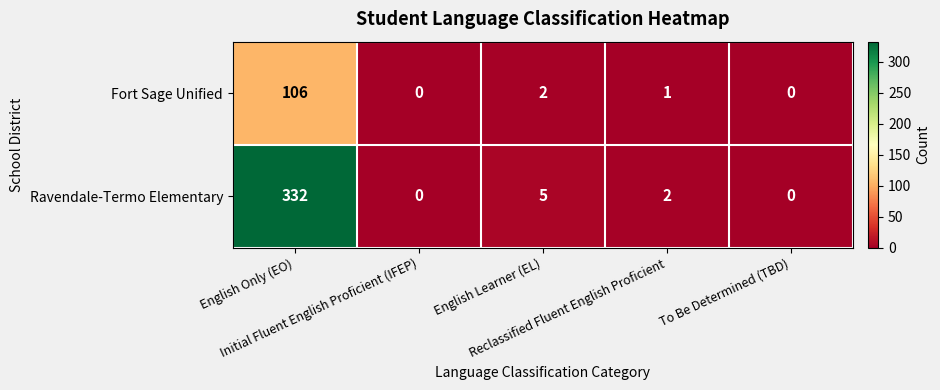

Which series has the widest spread of values?

Ravendale-Termo Elementary